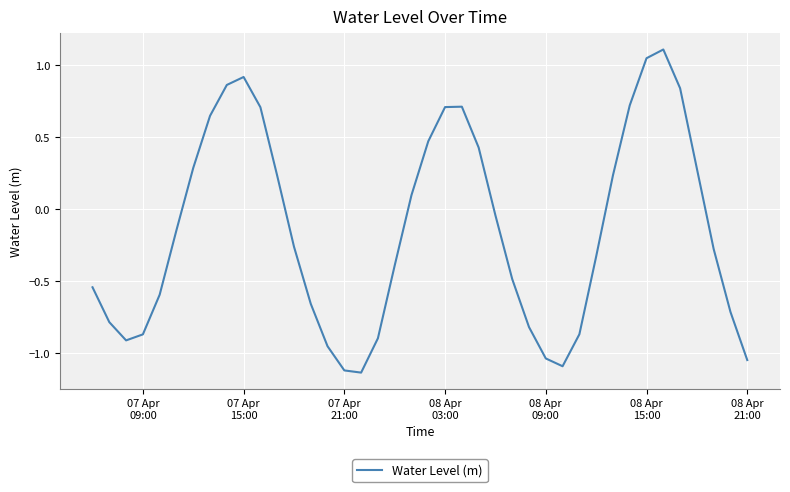

What is the difference between the maximum and minimum values?

2.2